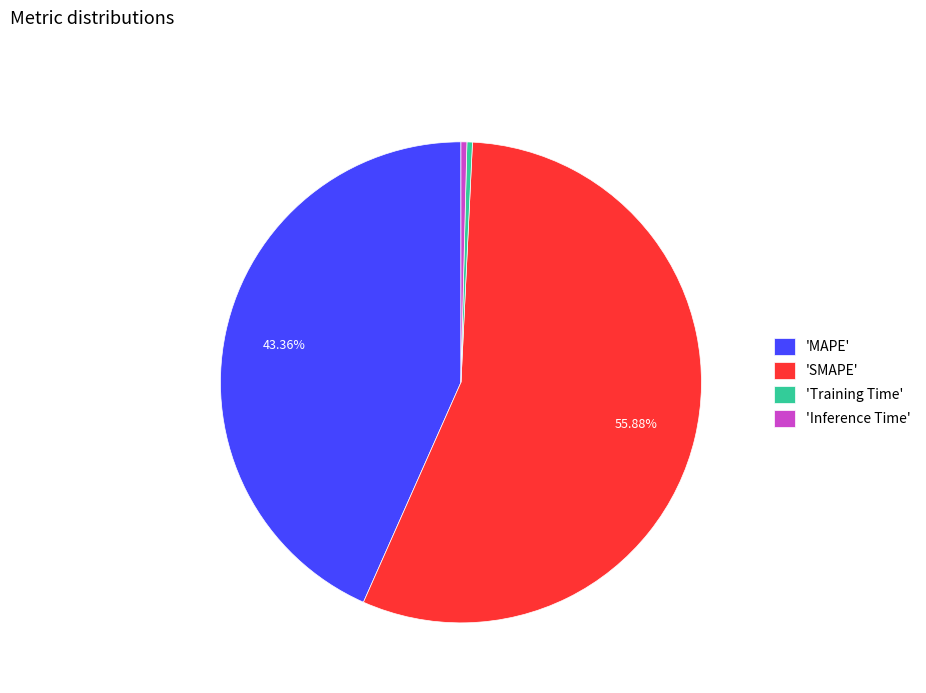

To the nearest percent, what is the average slice percentage?

25%